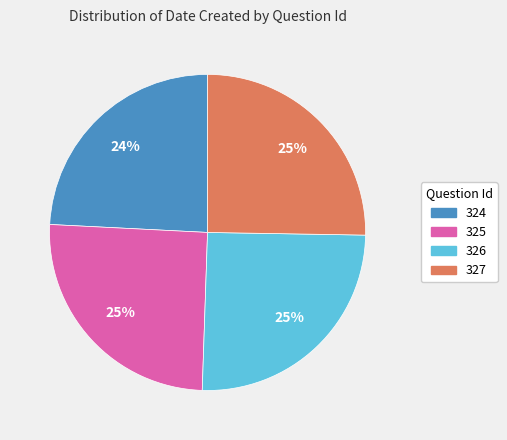

Which category has the smallest portion of the pie?

324